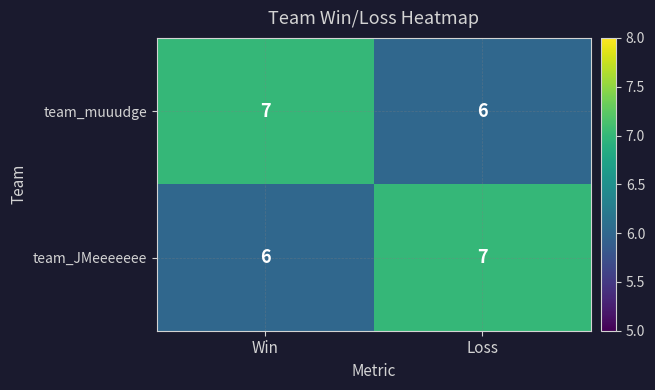

Rank the series at Win from highest to lowest value.

team_muuudge, team_JMeeeeeee